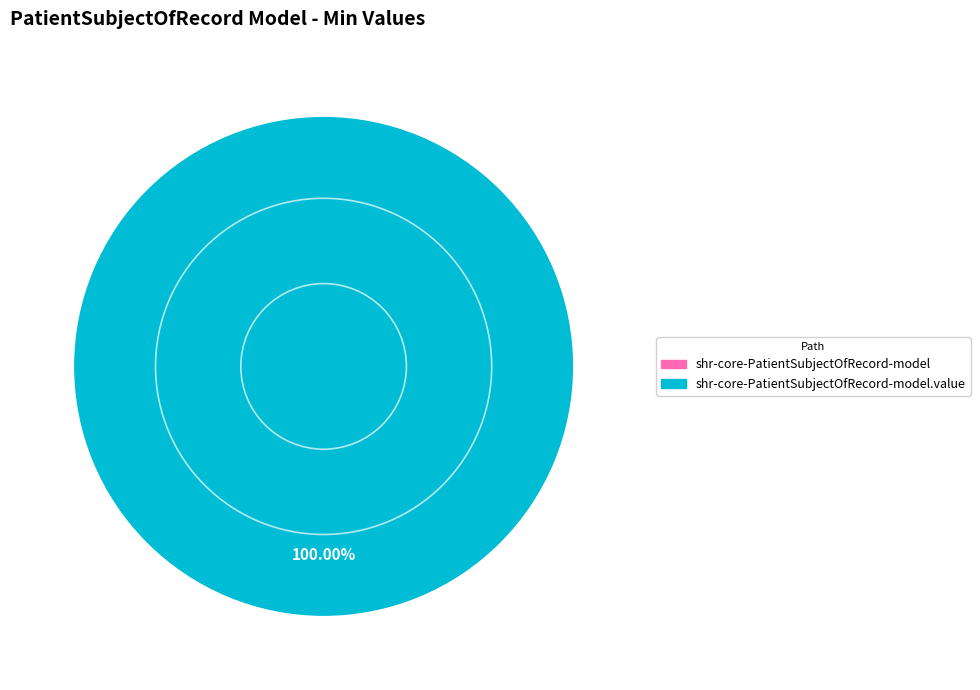

Count the number of slices in the pie.

2